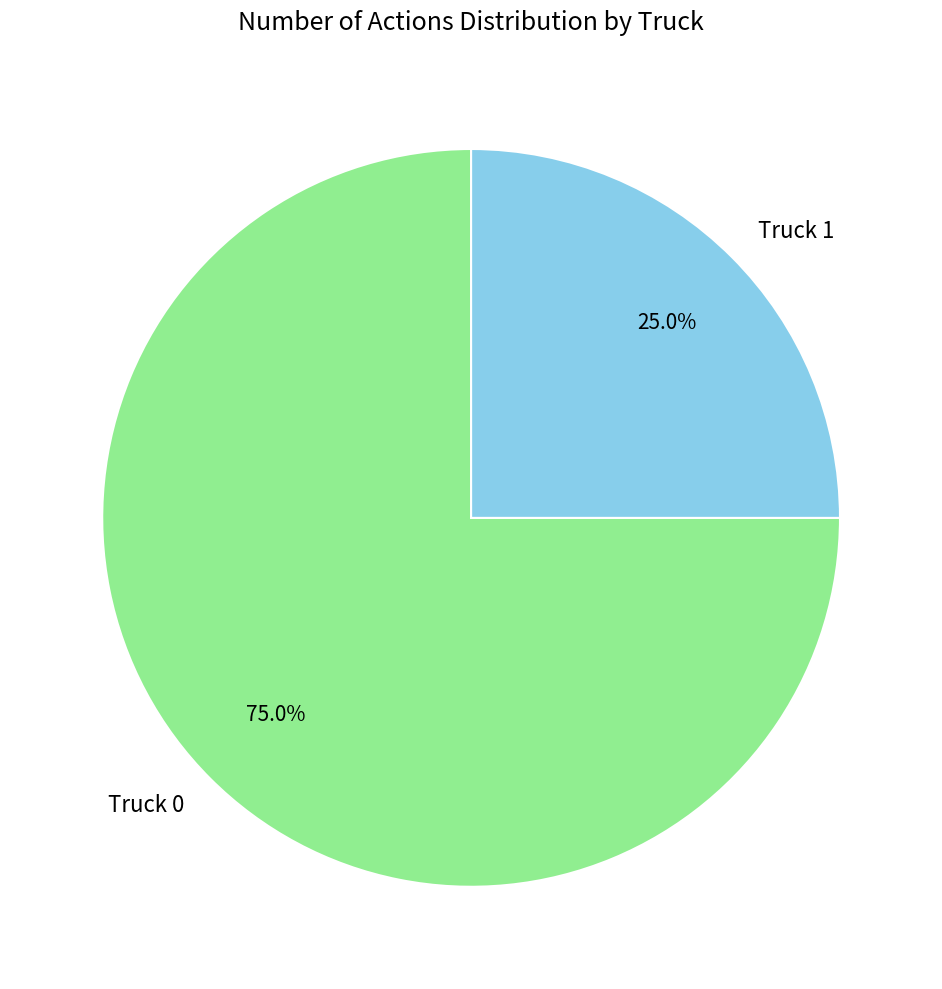

What is the largest slice in the pie chart?

Truck 0